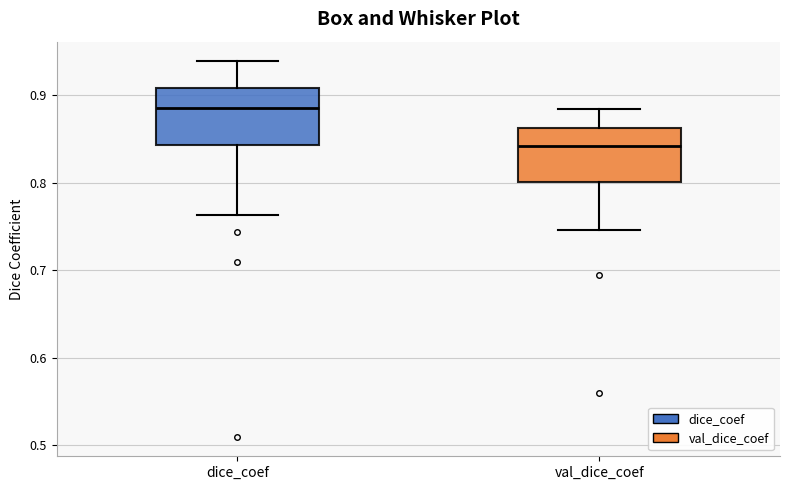

Where does the median line of the box for val_dice_coef sit on the y-axis? The values are not printed on the chart, so give them approximately, as read against the axis.

0.84